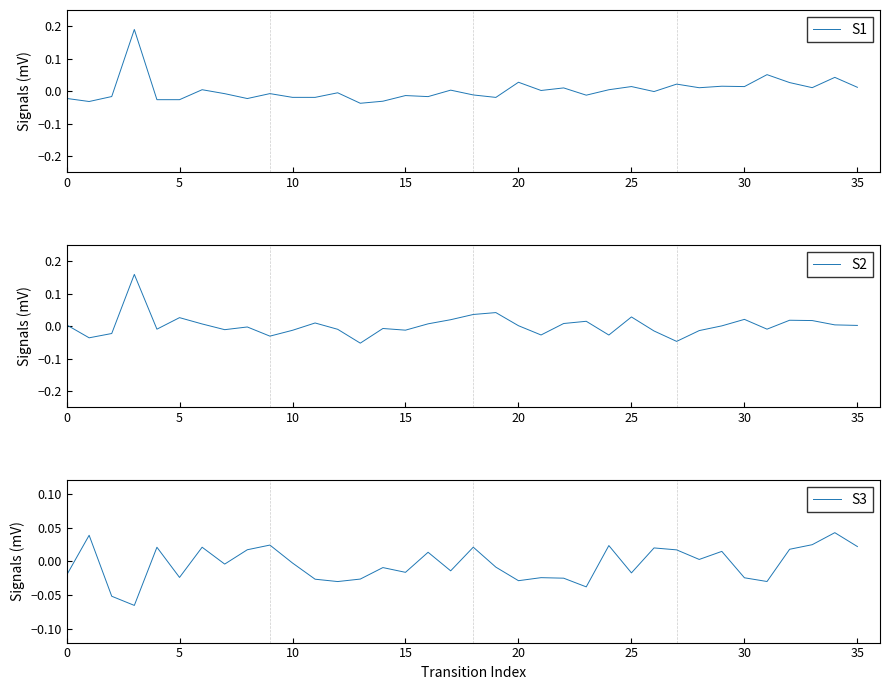

Reading left to right, extract all data points from this chart.

S1: -0.0	-0.0	-0.0	0.2	-0.0	-0.0	0.0	-0.0	-0.0	-0.0	-0.0	-0.0	-0.0	-0.0	-0.0	-0.0	-0.0	0.0	-0.0	-0.0	0.0	0.0	0.0	-0.0	0.0	0.0	-0.0	0.0	0.0	0.0	0.0	0.1	0.0	0.0	0.0	0.0
S2: 0.0	-0.0	-0.0	0.2	-0.0	0.0	0.0	-0.0	-0.0	-0.0	-0.0	0.0	-0.0	-0.1	-0.0	-0.0	0.0	0.0	0.0	0.0	0.0	-0.0	0.0	0.0	-0.0	0.0	-0.0	-0.0	-0.0	0.0	0.0	-0.0	0.0	0.0	0.0	0.0
S3: -0.0	0.0	-0.1	-0.1	0.0	-0.0	0.0	-0.0	0.0	0.0	-0.0	-0.0	-0.0	-0.0	-0.0	-0.0	0.0	-0.0	0.0	-0.0	-0.0	-0.0	-0.0	-0.0	0.0	-0.0	0.0	0.0	0.0	0.0	-0.0	-0.0	0.0	0.0	0.0	0.0